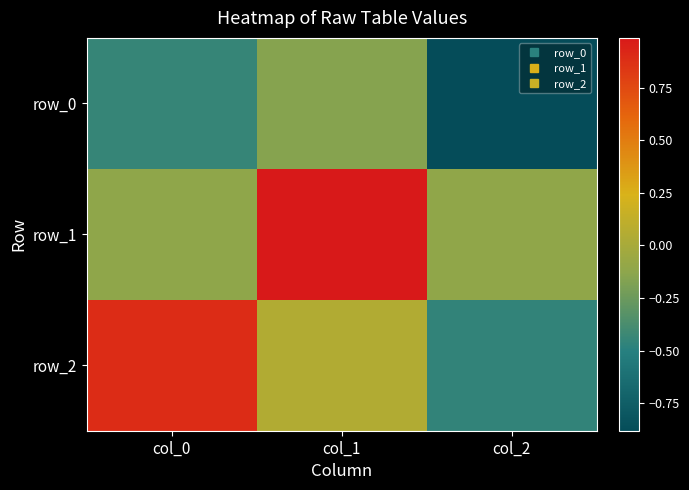

What is the average value of the row_2 series?

0.2